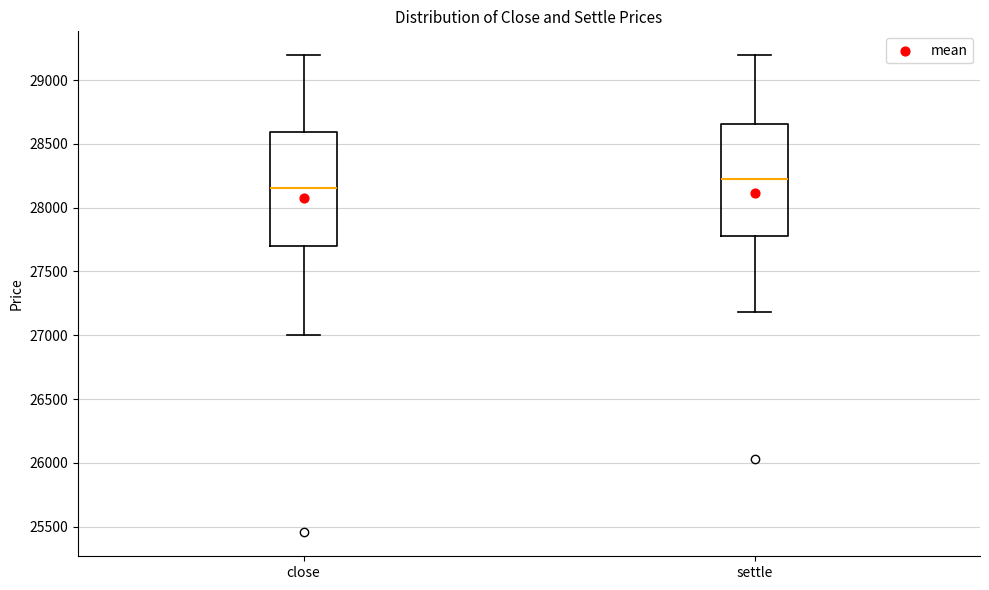

Where is the lower edge of the box for settle on the y-axis? The values are not printed on the chart, so give them approximately, as read against the axis.

27800